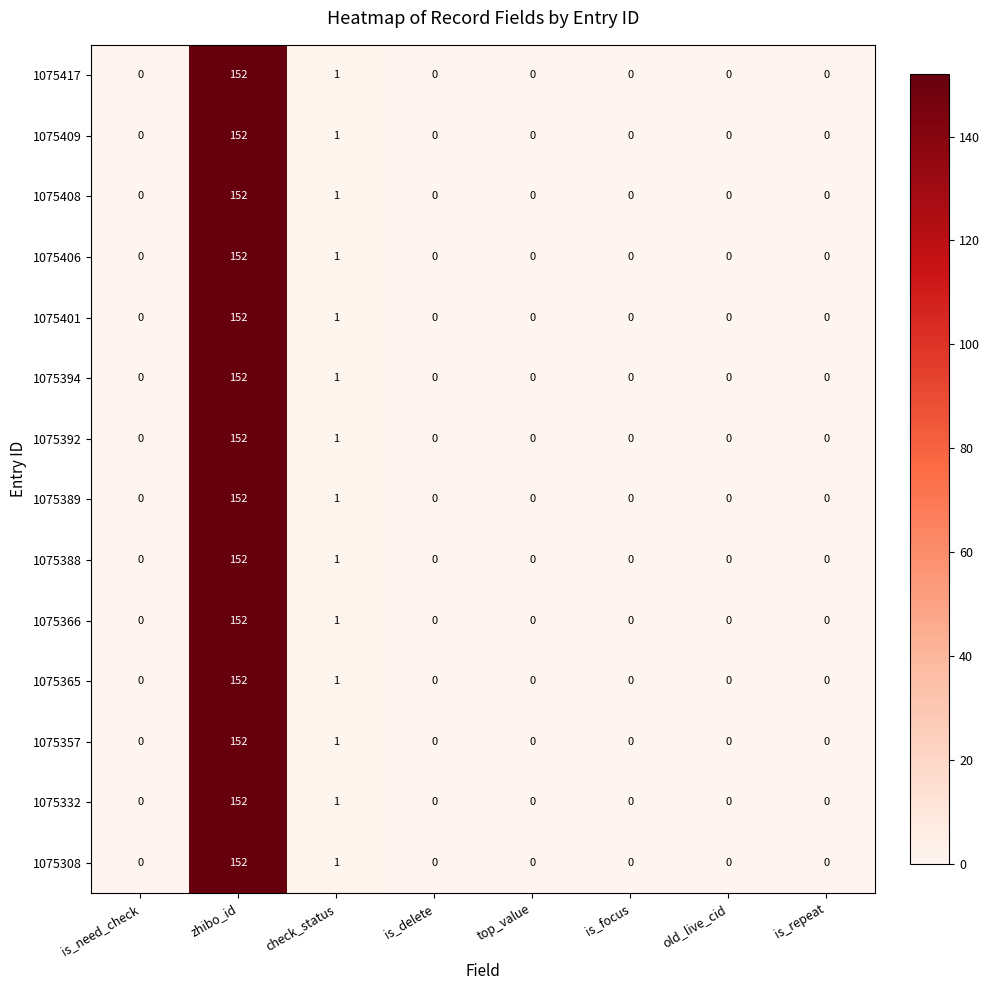

At which category is the sum across all series the highest?

zhibo_id